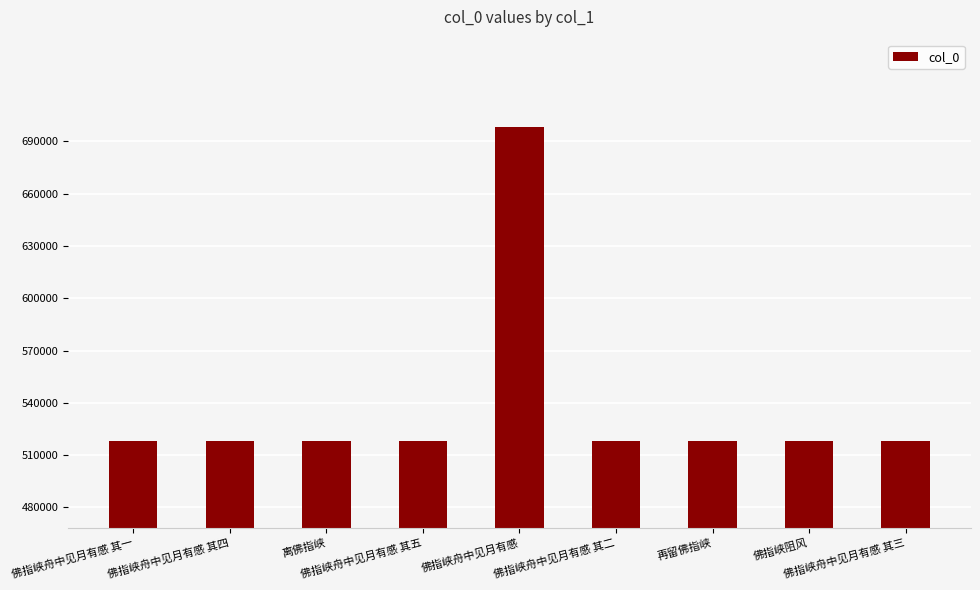

What is the change in value from 佛指峡舟中见月有感 其五 to 佛指峡舟中见月有感 其三?

-2